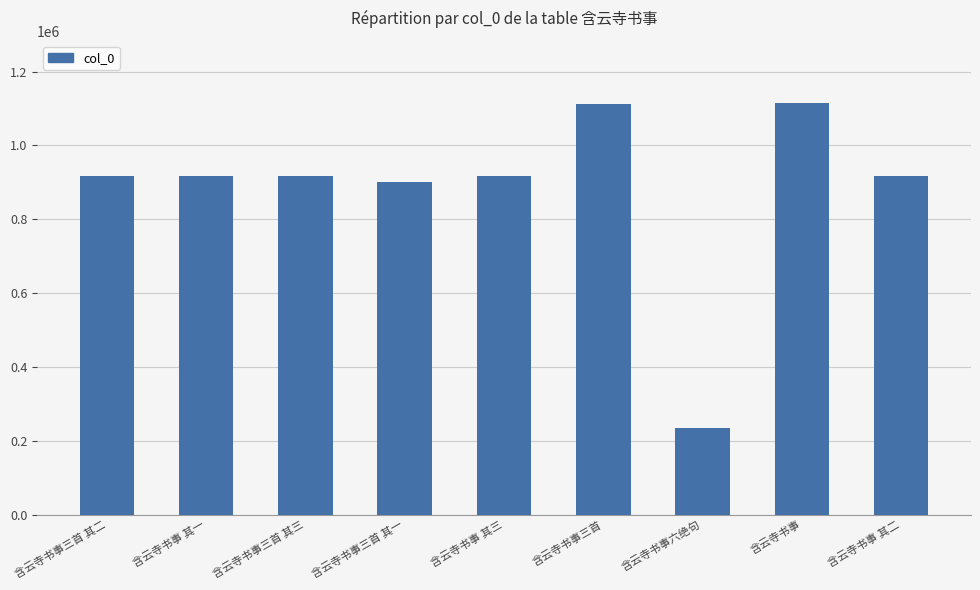

What is the ratio of the value at 含云寺书事 其二 to the value at 含云寺书事 其三?

1.0